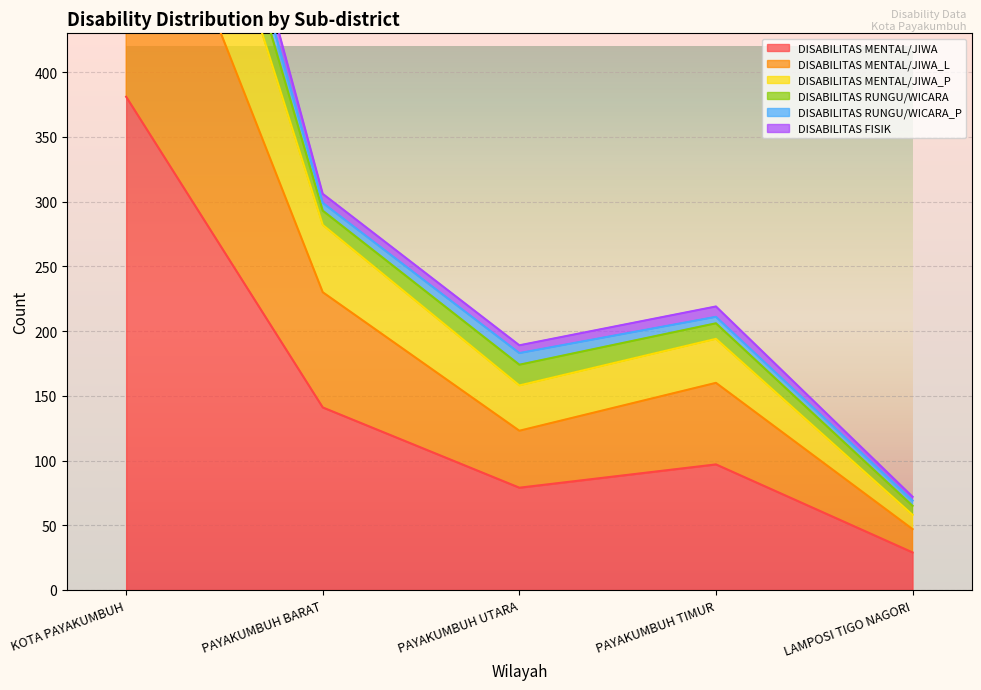

At which label does DISABILITAS MENTAL/JIWA reach its peak?

KOTA PAYAKUMBUH